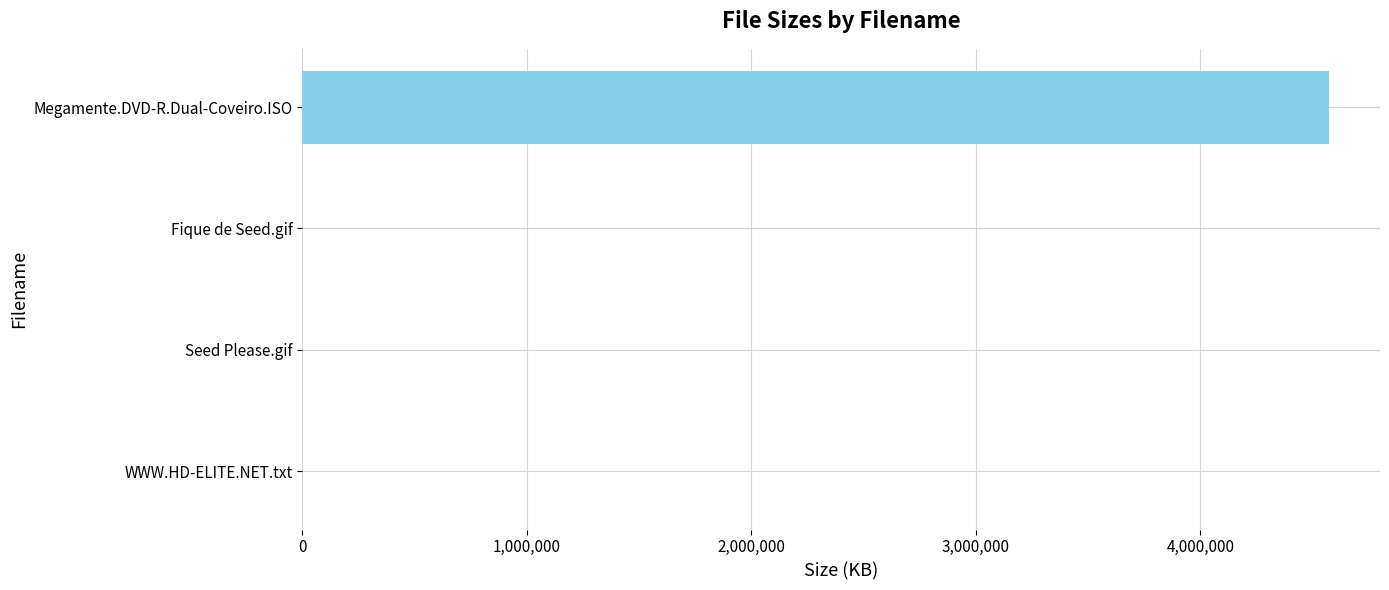

Count the number of categories in the chart.

4